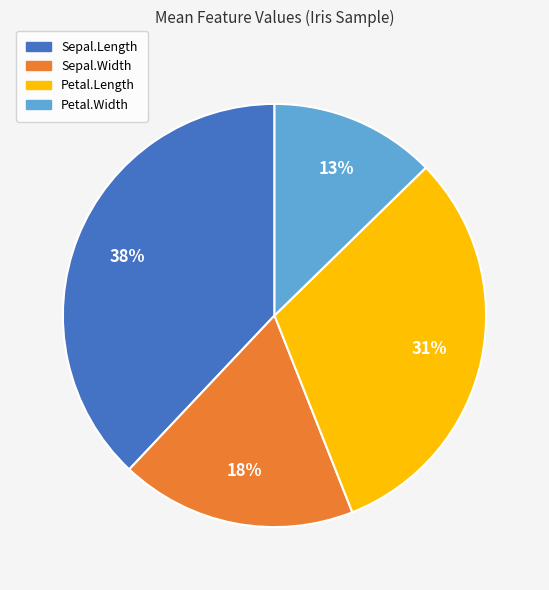

To the nearest percent, what portion does Sepal.Width represent?

18%